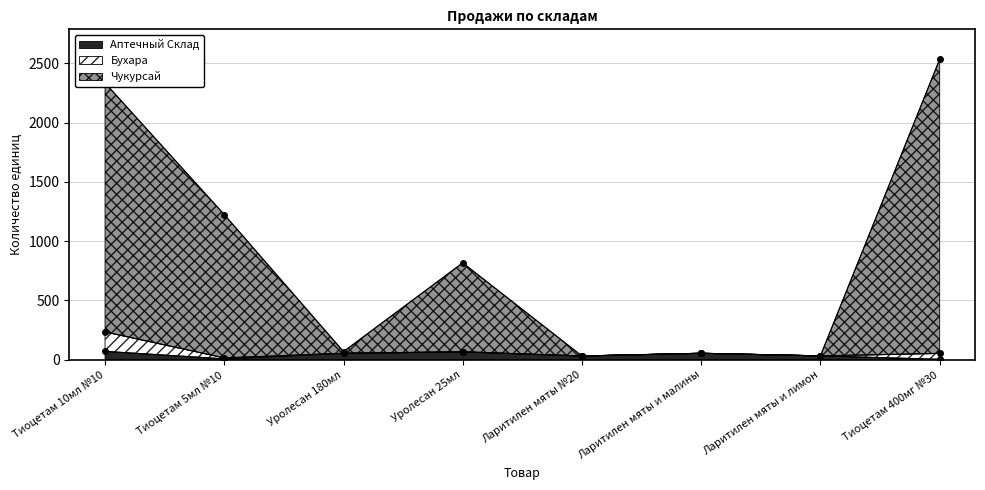

What is the difference between the maximum and second lowest values in the Аптечный Склад series?

63